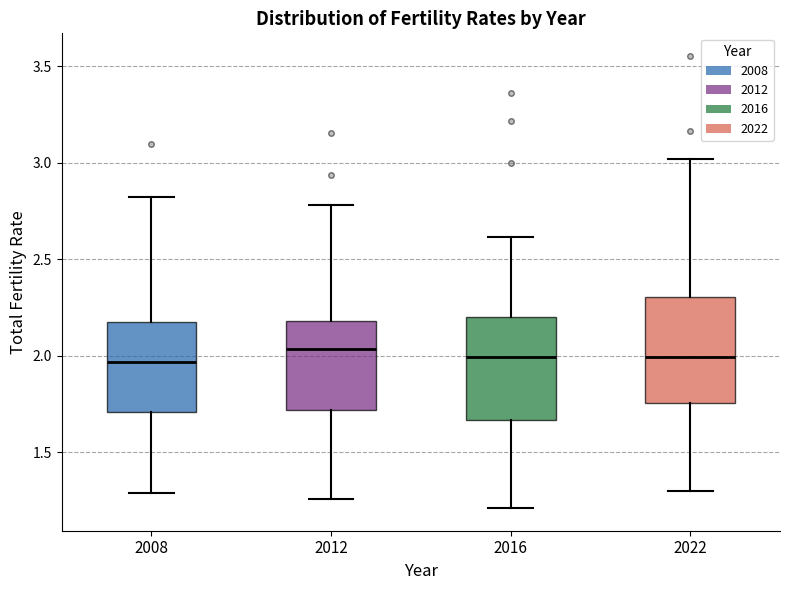

Reading left to right, read every box against the y-axis: the position of its median line, the range the box covers, and the ends of its whiskers. The values are not printed on the chart, so give them approximately, as read against the axis.

2008: median 1.95, box 1.70 to 2.20, whiskers 1.30 to 2.85
2012: median 2.05, box 1.70 to 2.20, whiskers 1.25 to 2.80
2016: median 2.00, box 1.65 to 2.20, whiskers 1.20 to 2.60
2022: median 2.00, box 1.75 to 2.30, whiskers 1.30 to 3.00